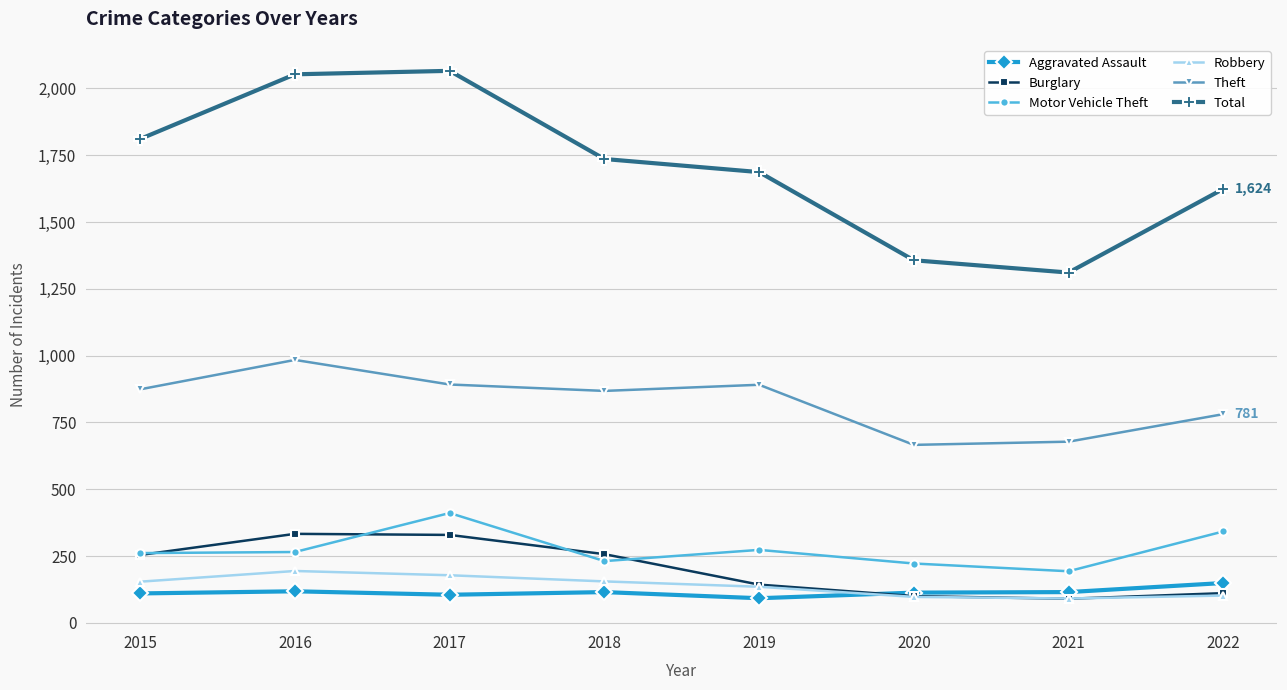

True or false: Aggravated Assault and Motor Vehicle Theft cross at least once.

False